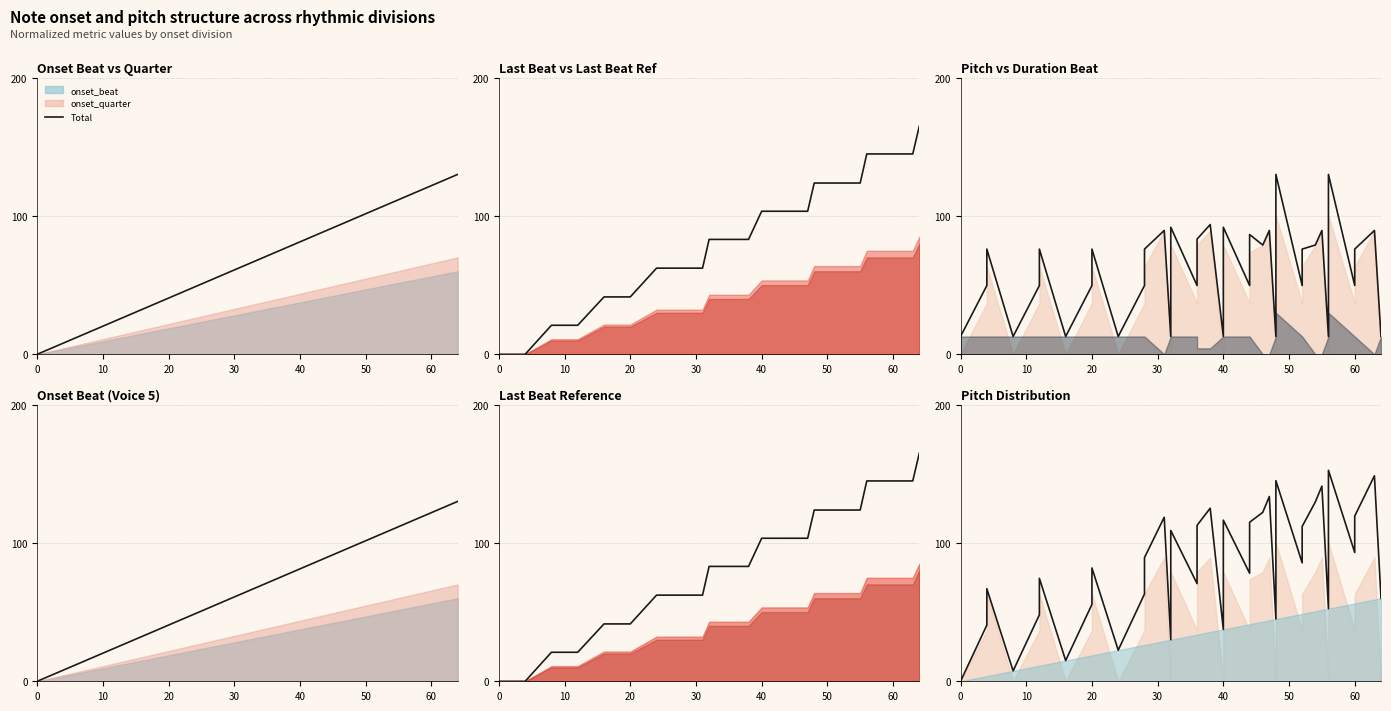

How many interior local valleys (lower than both neighbors) does the data have?

11